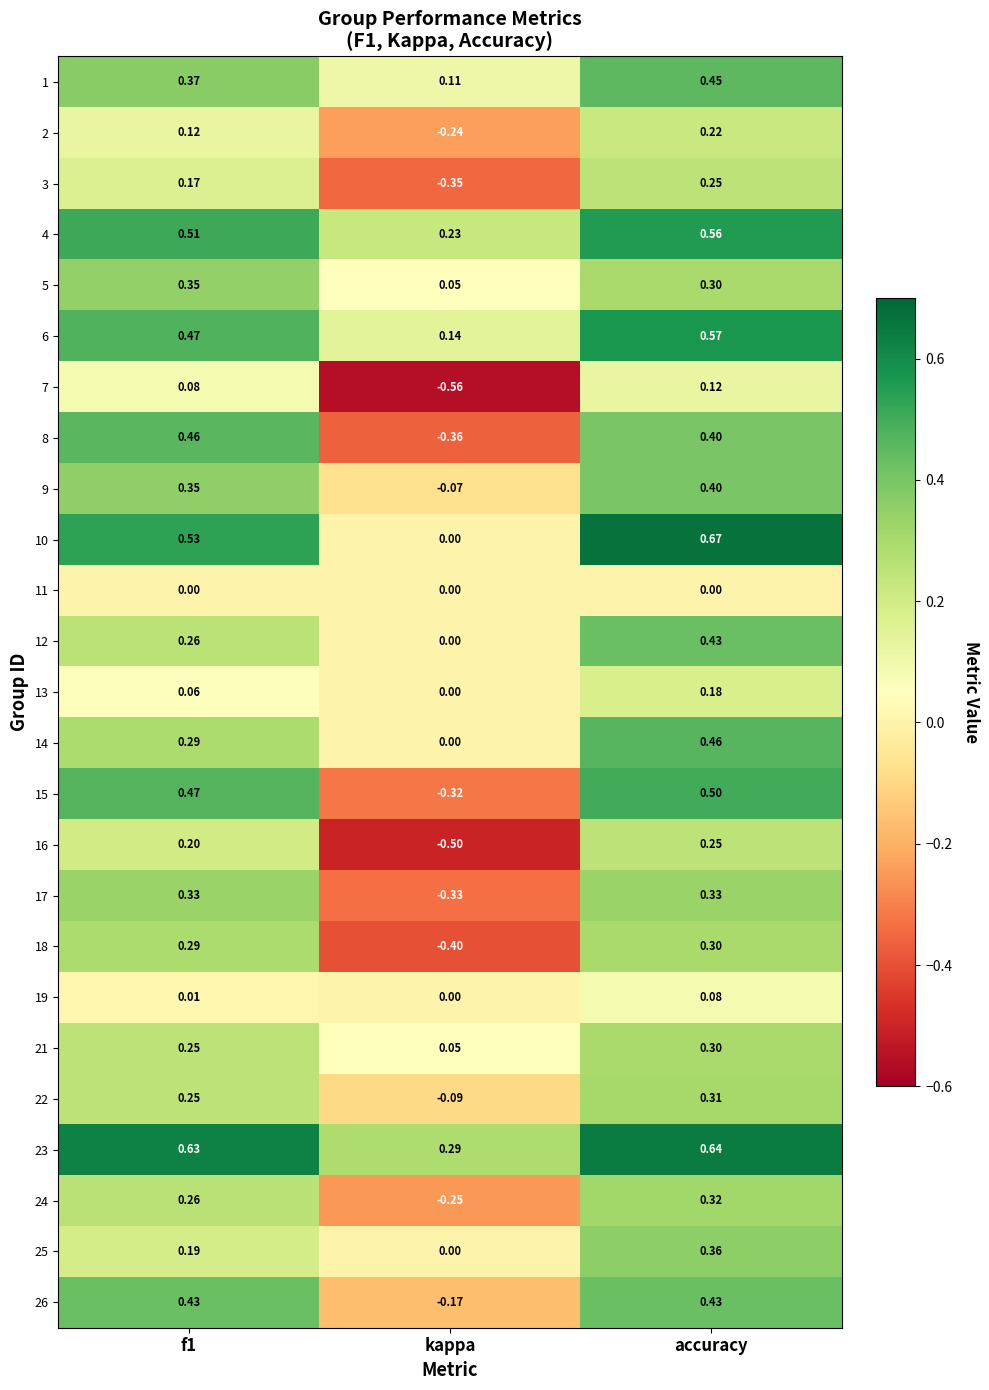

Which category has the lowest value across all series?

kappa